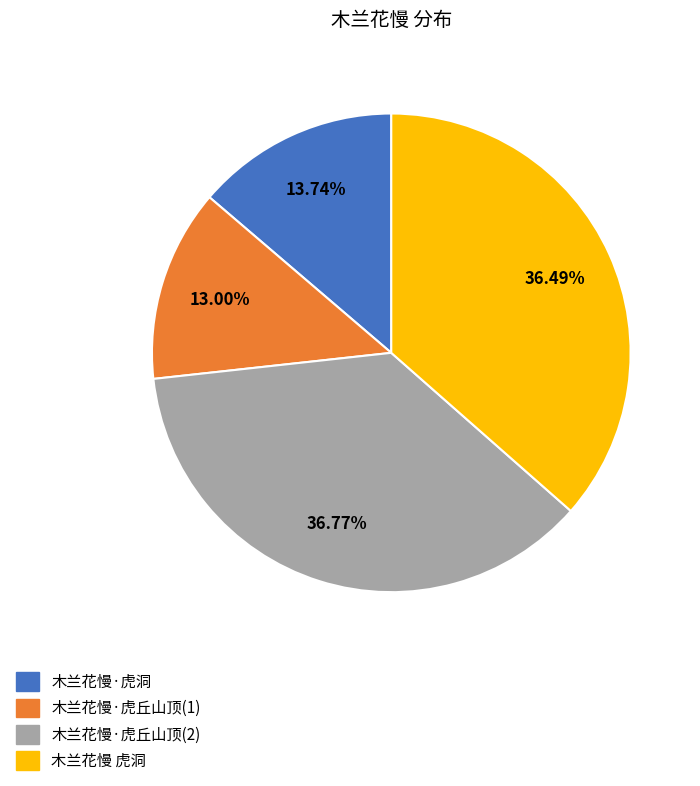

How many slices are in this pie chart?

4